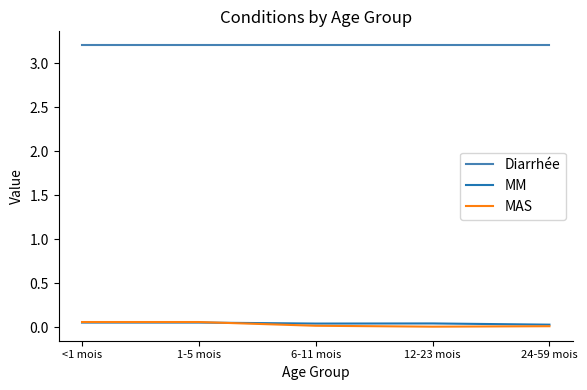

What are all the series names shown in the legend?

Diarrhée, MM, MAS